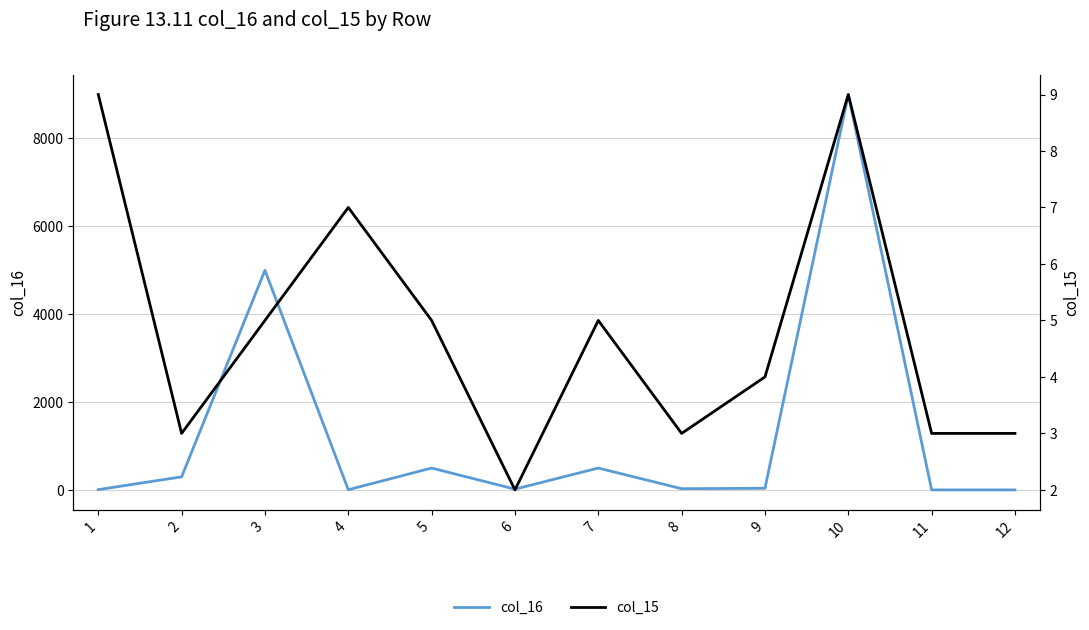

Does the chart display data point markers on the line(s)?

No